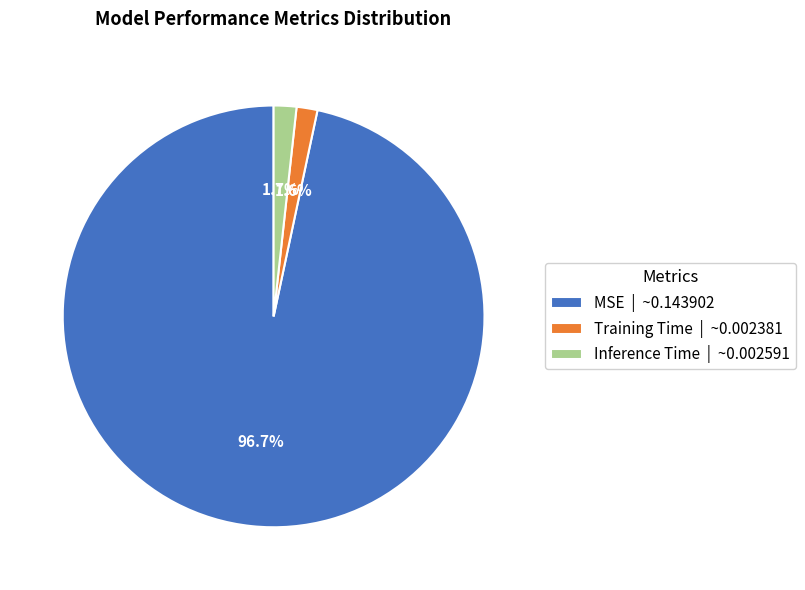

Count the number of slices in the pie.

3